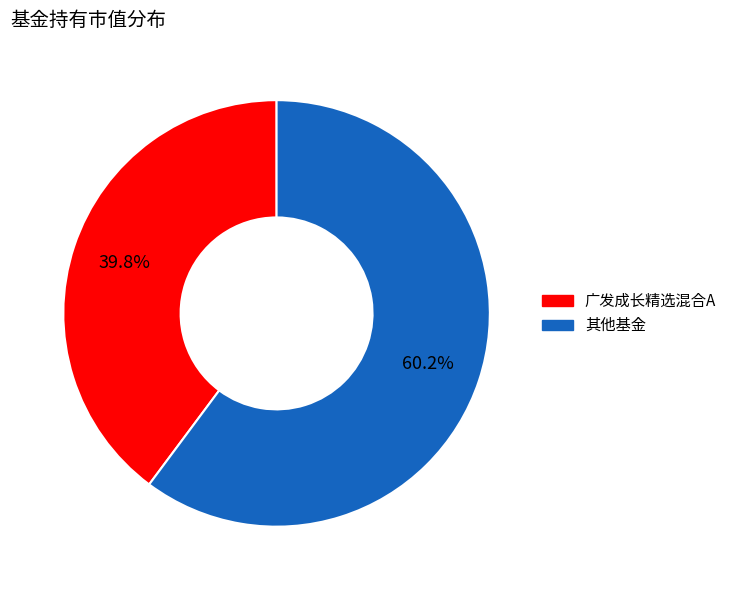

Count the number of slices in the pie.

2